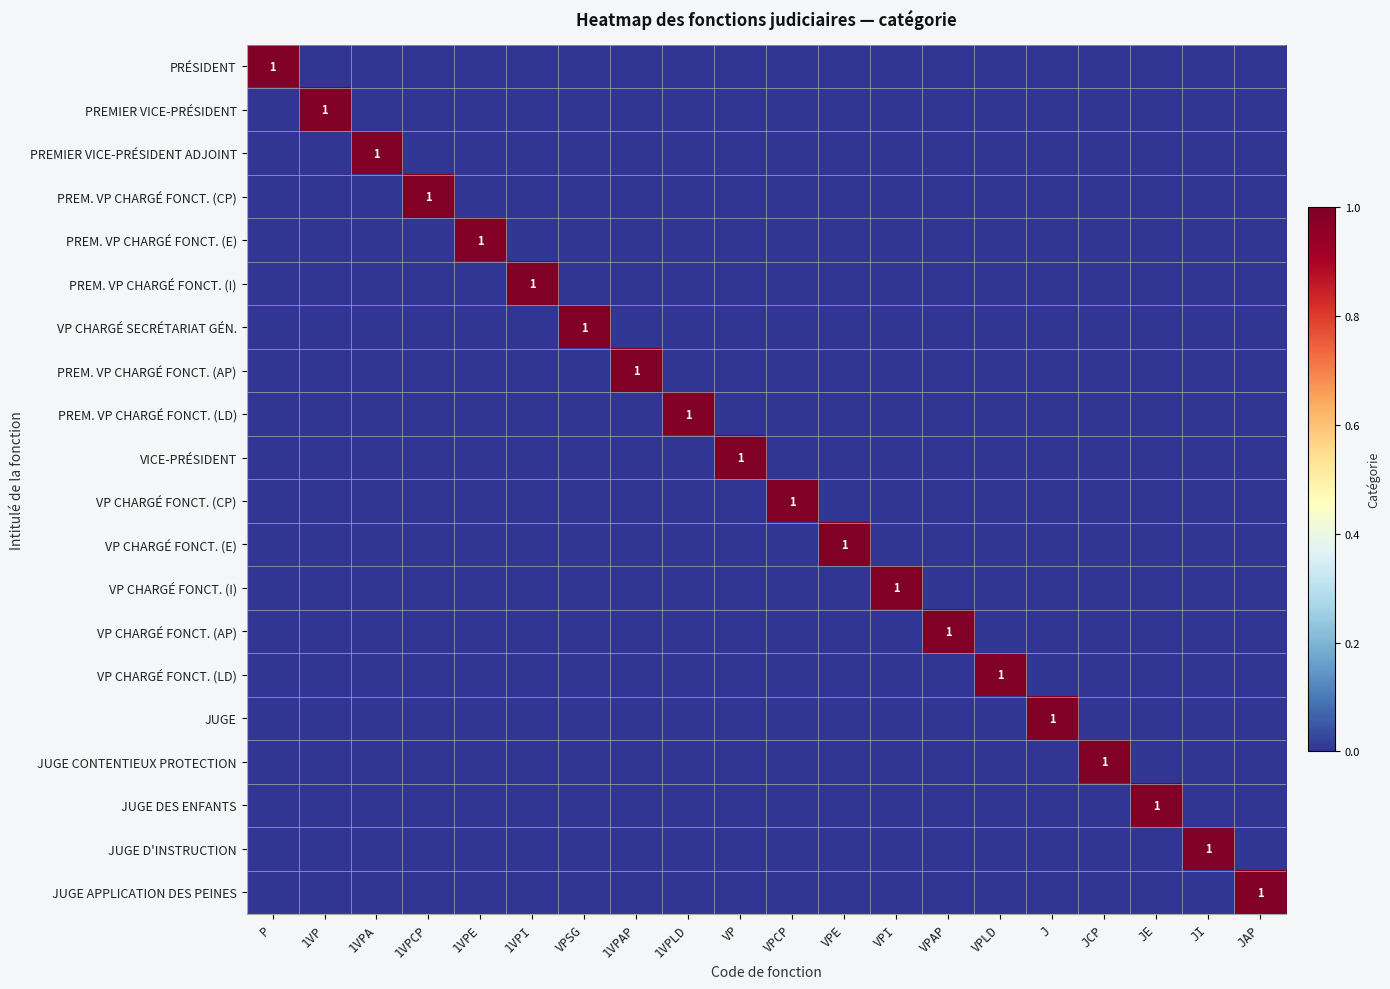

Rank the series at P from lowest to highest value.

PREMIER VICE-PRÉSIDENT, PREMIER VICE-PRÉSIDENT ADJOINT, PREM. VP CHARGÉ FONCT. (CP), PREM. VP CHARGÉ FONCT. (E), PREM. VP CHARGÉ FONCT. (I), VP CHARGÉ SECRÉTARIAT GÉN., PREM. VP CHARGÉ FONCT. (AP), PREM. VP CHARGÉ FONCT. (LD), VICE-PRÉSIDENT, VP CHARGÉ FONCT. (CP), VP CHARGÉ FONCT. (E), VP CHARGÉ FONCT. (I), VP CHARGÉ FONCT. (AP), VP CHARGÉ FONCT. (LD), JUGE, JUGE CONTENTIEUX PROTECTION, JUGE DES ENFANTS, JUGE D'INSTRUCTION, JUGE APPLICATION DES PEINES, PRÉSIDENT